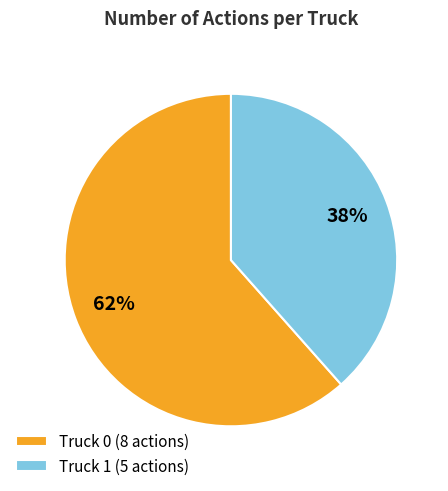

Rank the categories by value from lowest to highest.

Truck 1, Truck 0